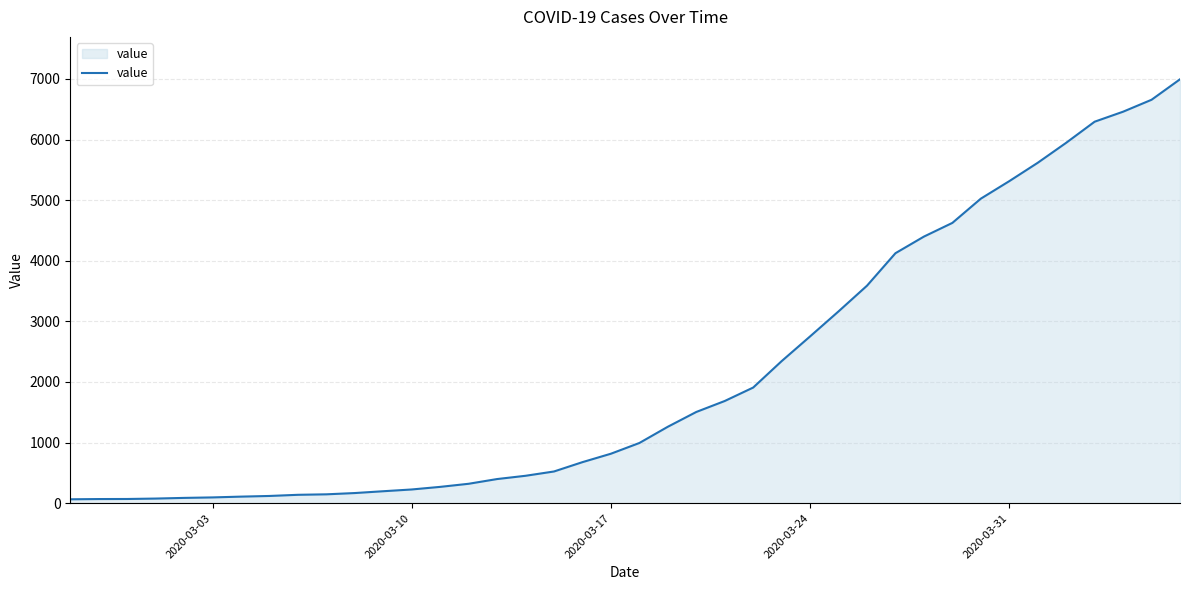

What is the greatest value displayed?

6995